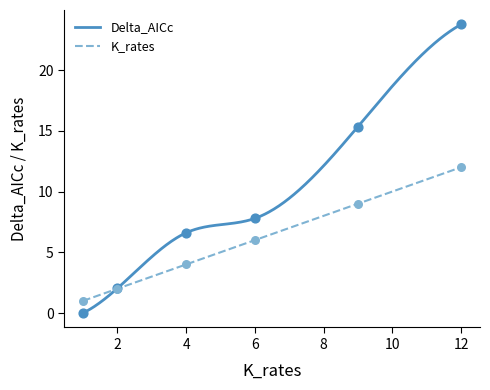

Which series has the widest spread of Y values?

Delta_AICc